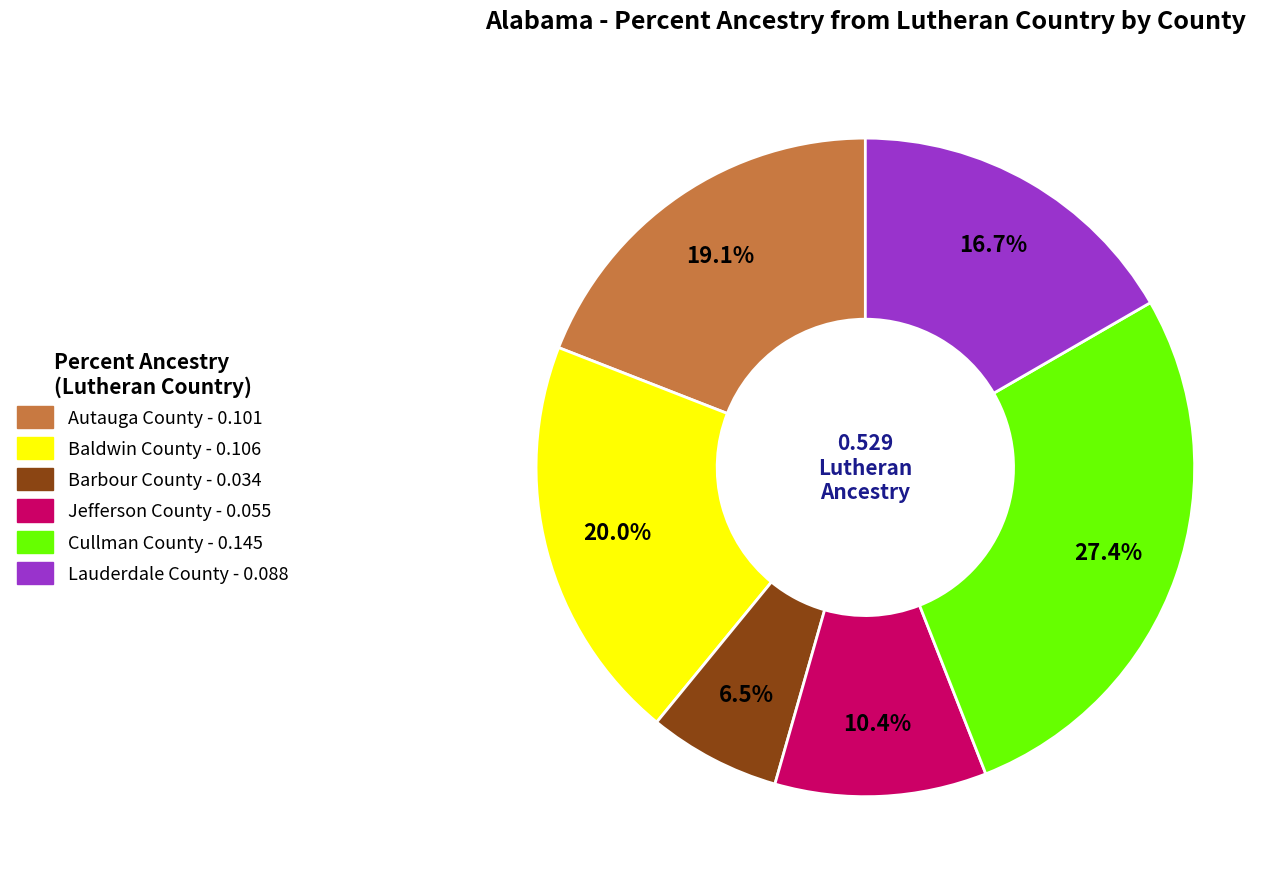

What is the smallest slice in the pie chart?

Barbour County